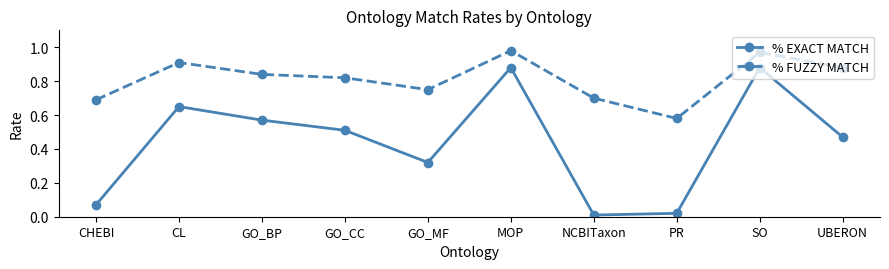

True or false: % EXACT MATCH and % FUZZY MATCH cross at least once.

False